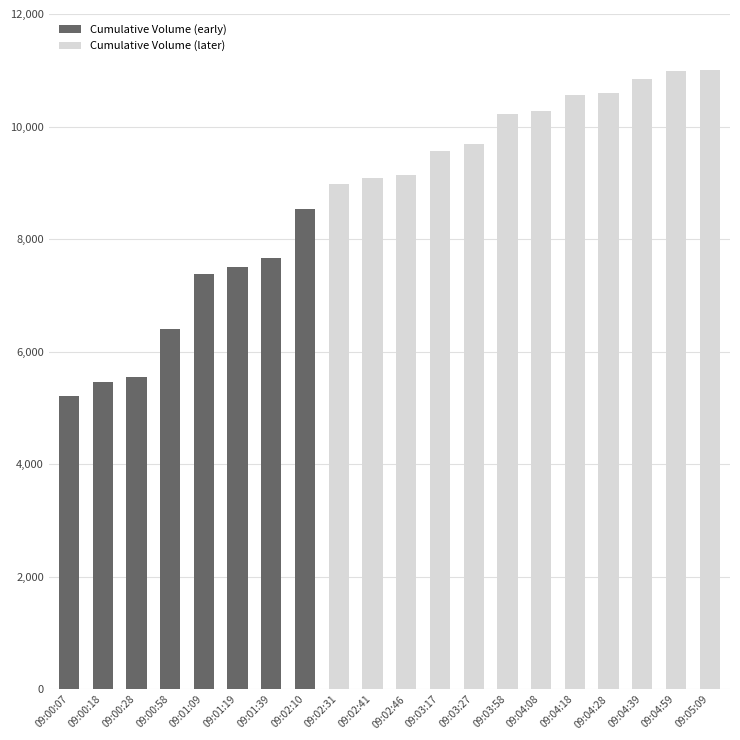

Reading left to right, transcribe all the data shown in this chart.

09:00:07=5214	09:00:18=5466	09:00:28=5553	09:00:58=6409	09:01:09=7372	09:01:19=7497	09:01:39=7658	09:02:10=8541	09:02:31=8980	09:02:41=9094	09:02:46=9130	09:03:17=9572	09:03:27=9684	09:03:58=10228	09:04:08=10272	09:04:18=10559	09:04:28=10589	09:04:39=10853	09:04:59=10982	09:05:09=11005